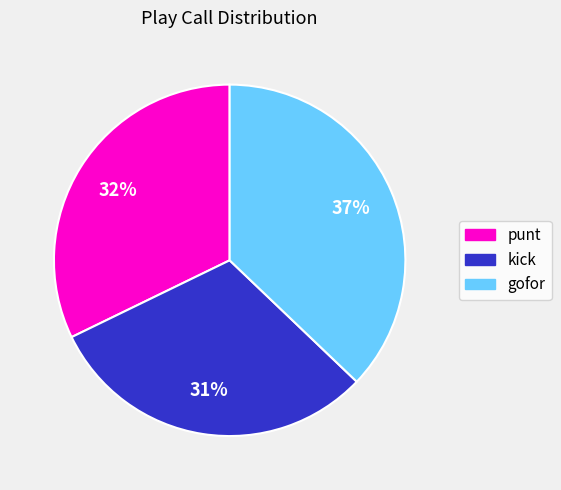

Rank the categories by value from highest to lowest.

gofor, punt, kick